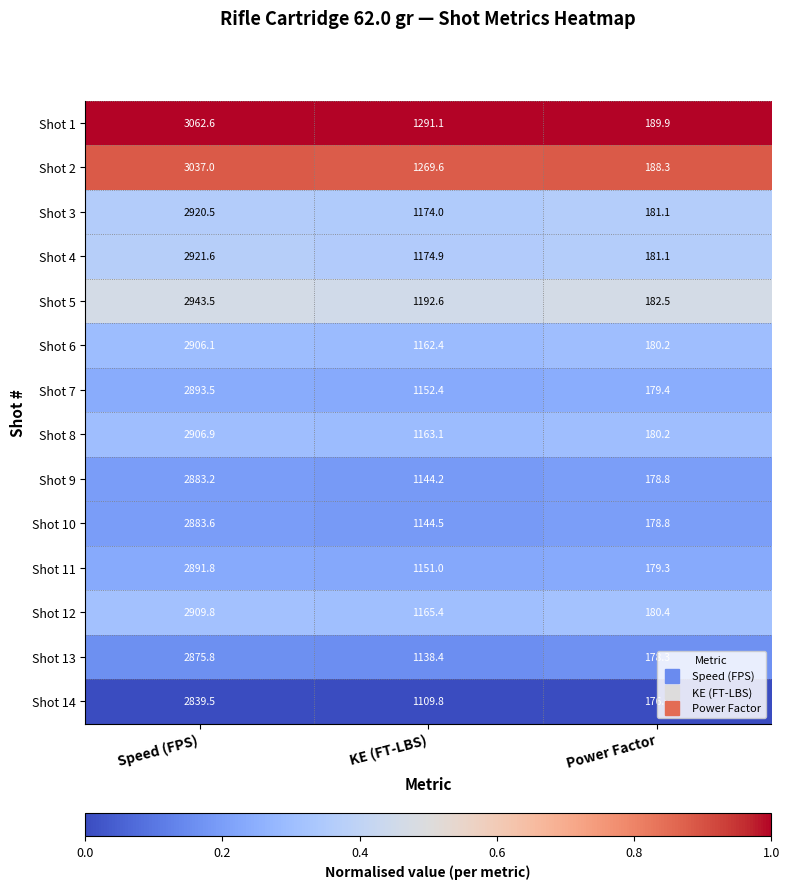

Which series has the largest total across all categories?

Shot 1